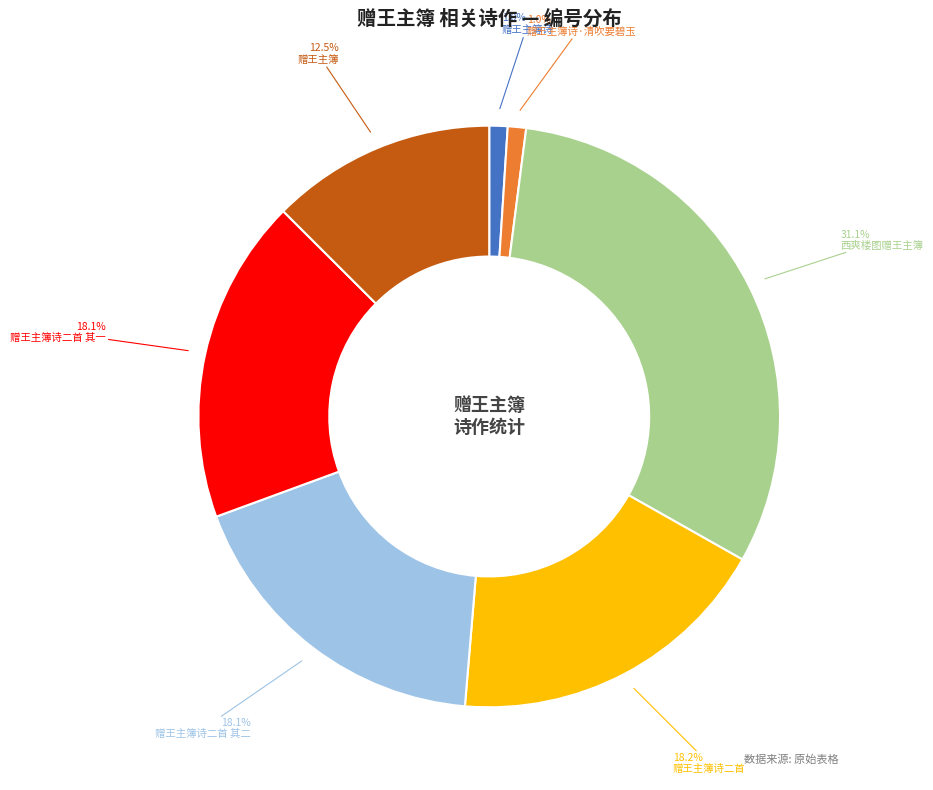

Does 赠王主簿诗·清吹要碧玉 account for over 50% of the chart?

No